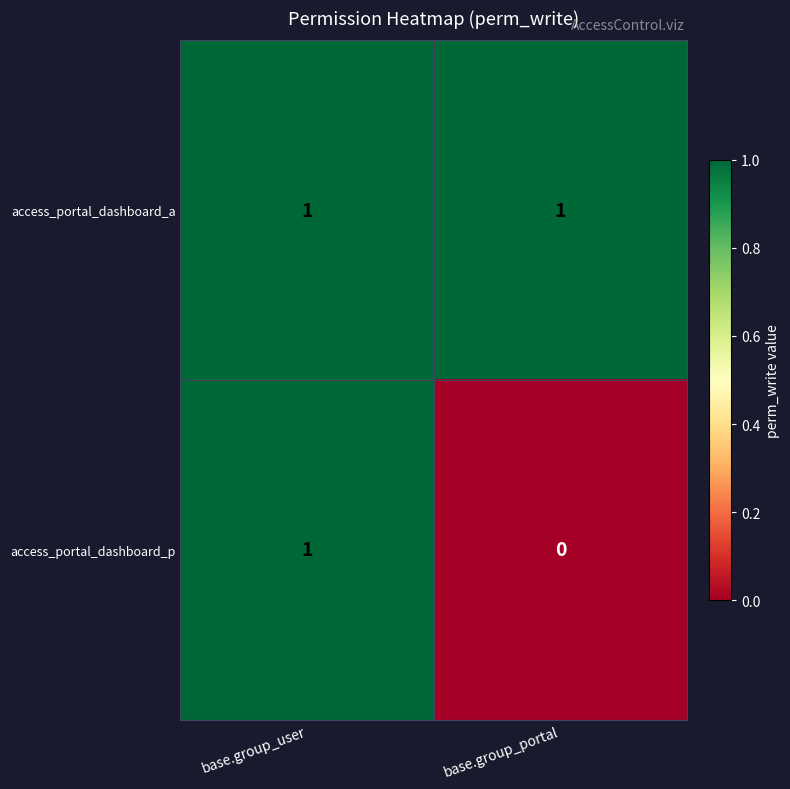

List the labels in order of access_portal_dashboard_p value, largest first.

base.group_user, base.group_portal